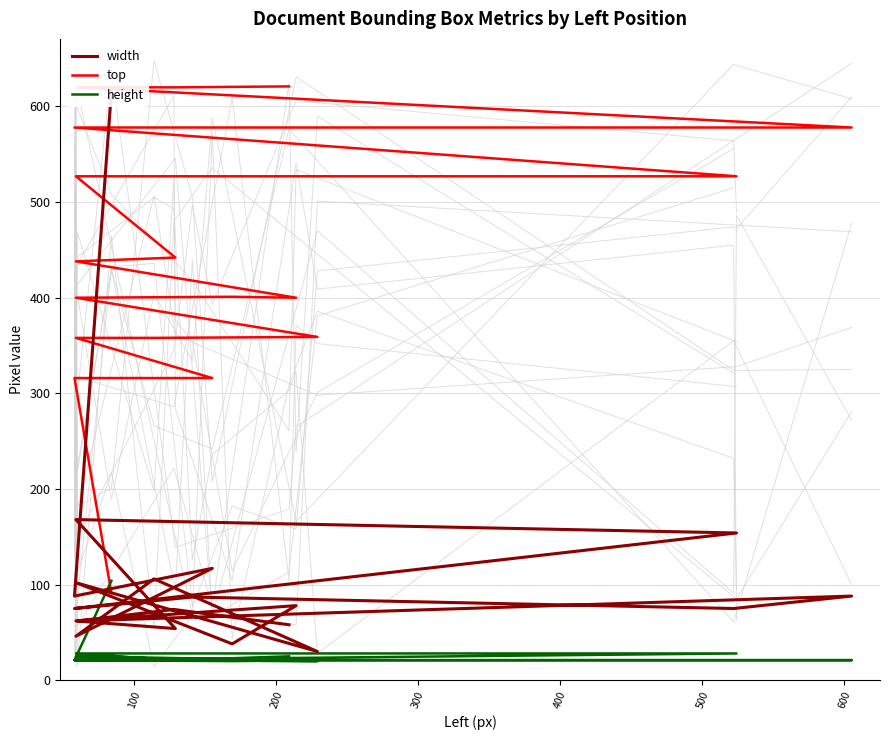

List the series in order of their peak value, lowest first.

height, width, top